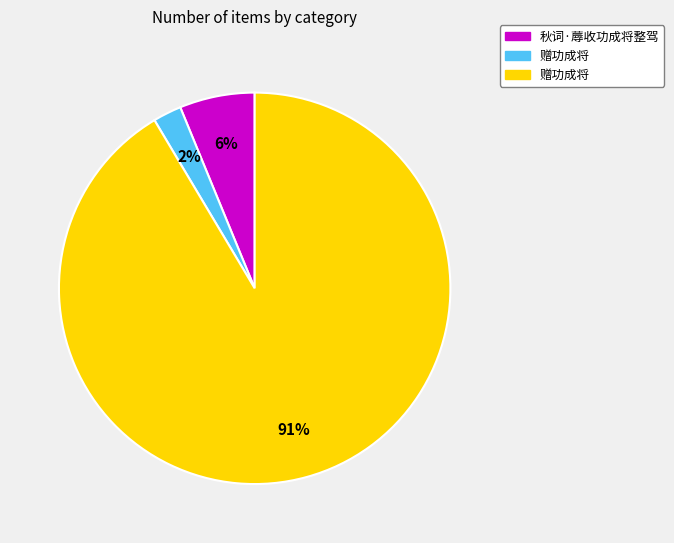

To the nearest percent, what is the average slice percentage?

33%